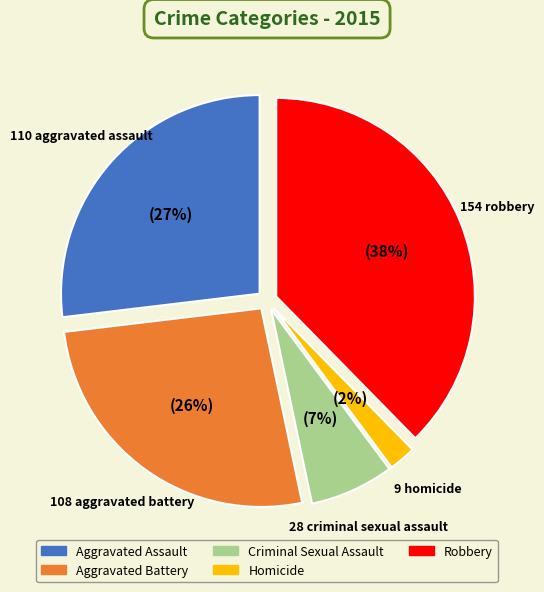

Does any single category account for the majority?

No